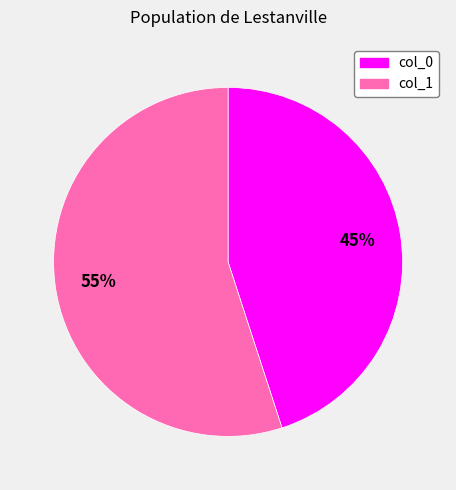

How many slices are in this pie chart?

2